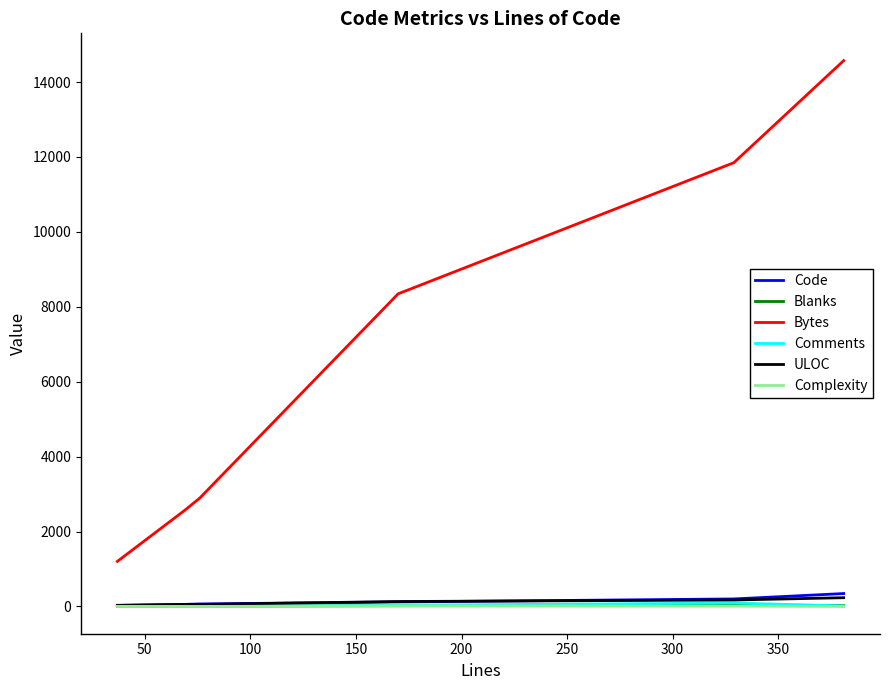

Which series has the largest range (max minus min)?

Bytes